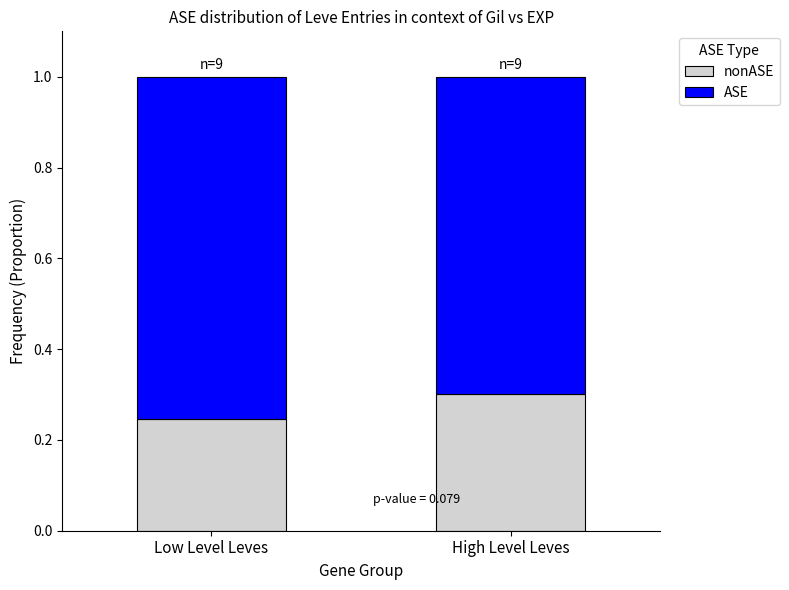

What is the total value across all series at High Level Leves?

1.0